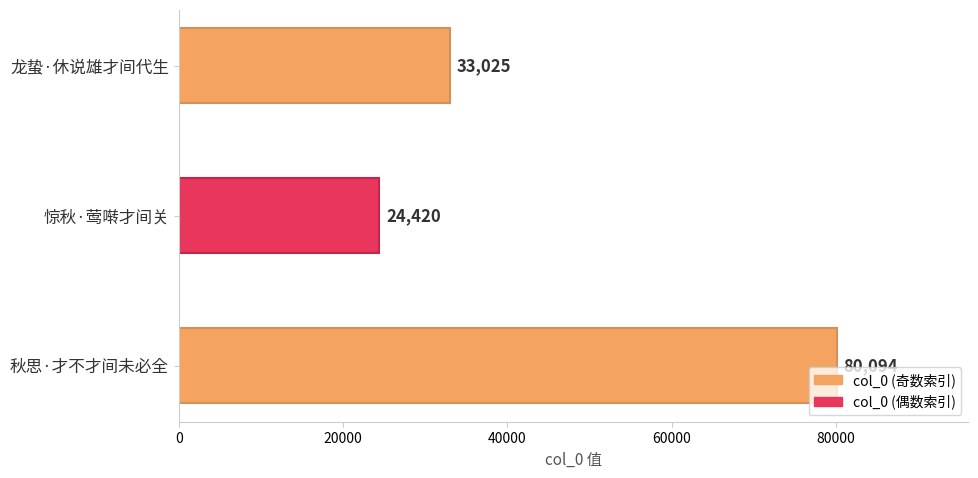

List the labels in order of value, largest first.

秋思·才不才间未必全, 龙蛰·休说雄才间代生, 惊秋·莺啭才间关